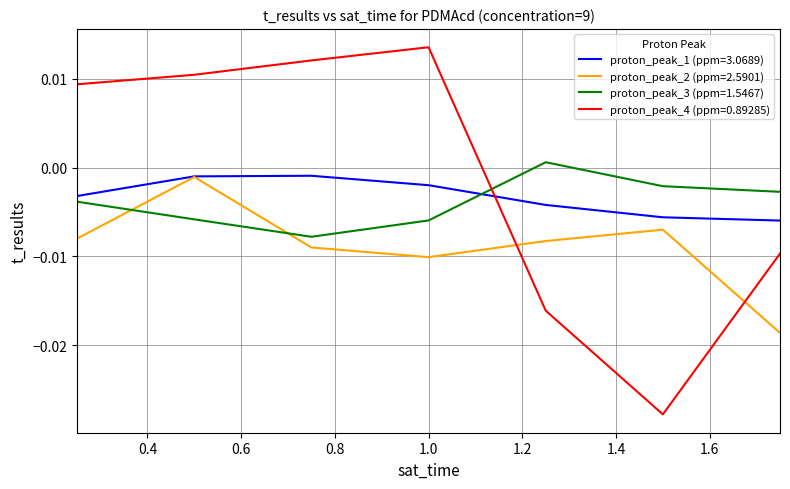

True or false: proton_peak_4 (ppm=0.89285) and proton_peak_3 (ppm=1.5467) cross at least once.

True